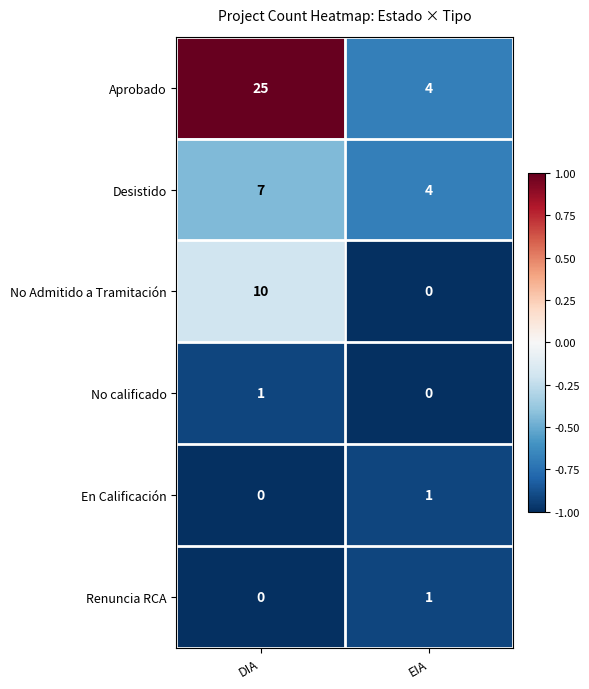

List the labels in order of Renuncia RCA value, largest first.

EIA, DIA